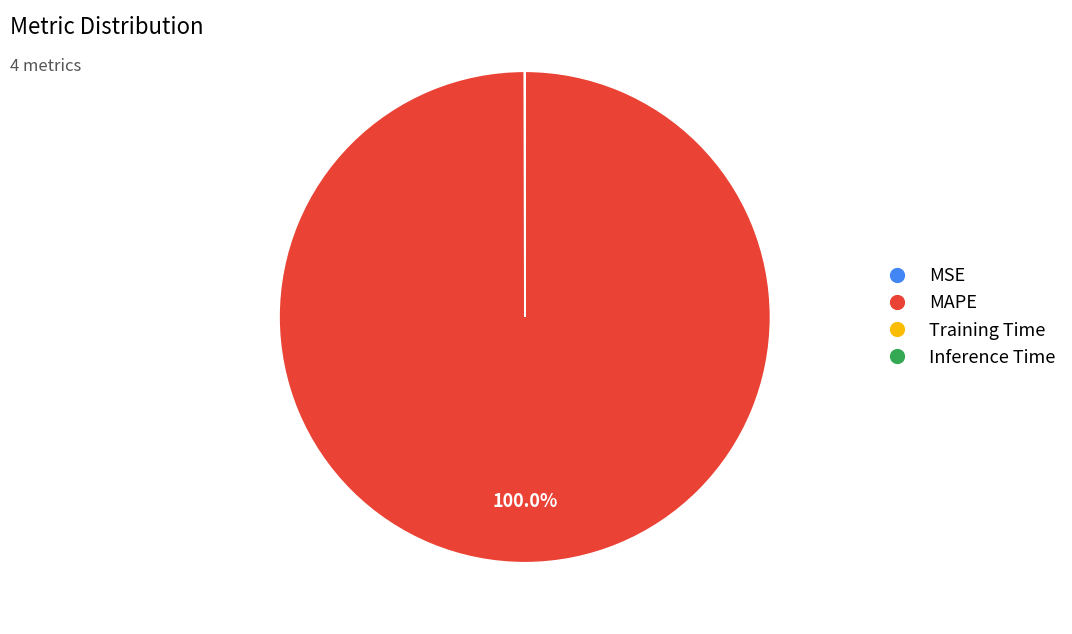

Which category accounts for the majority?

MAPE